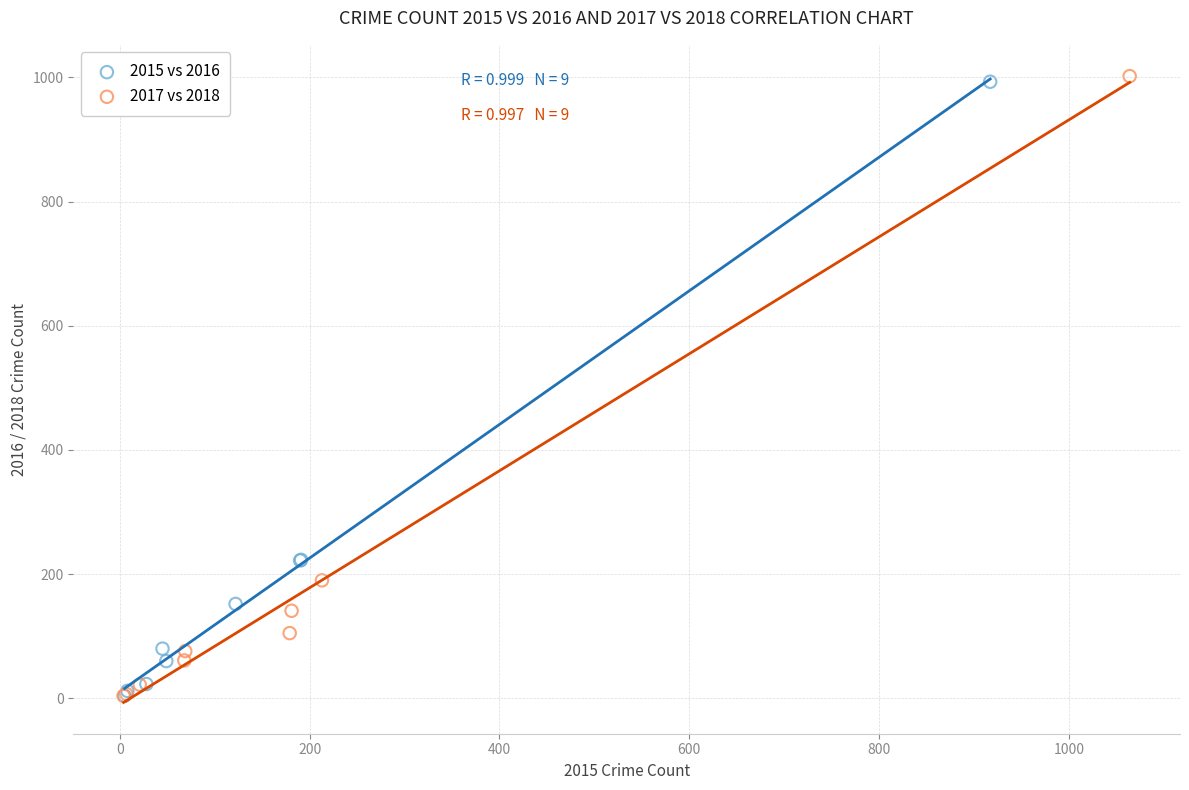

Which series has the largest Y range (max minus min)?

2017 vs 2018